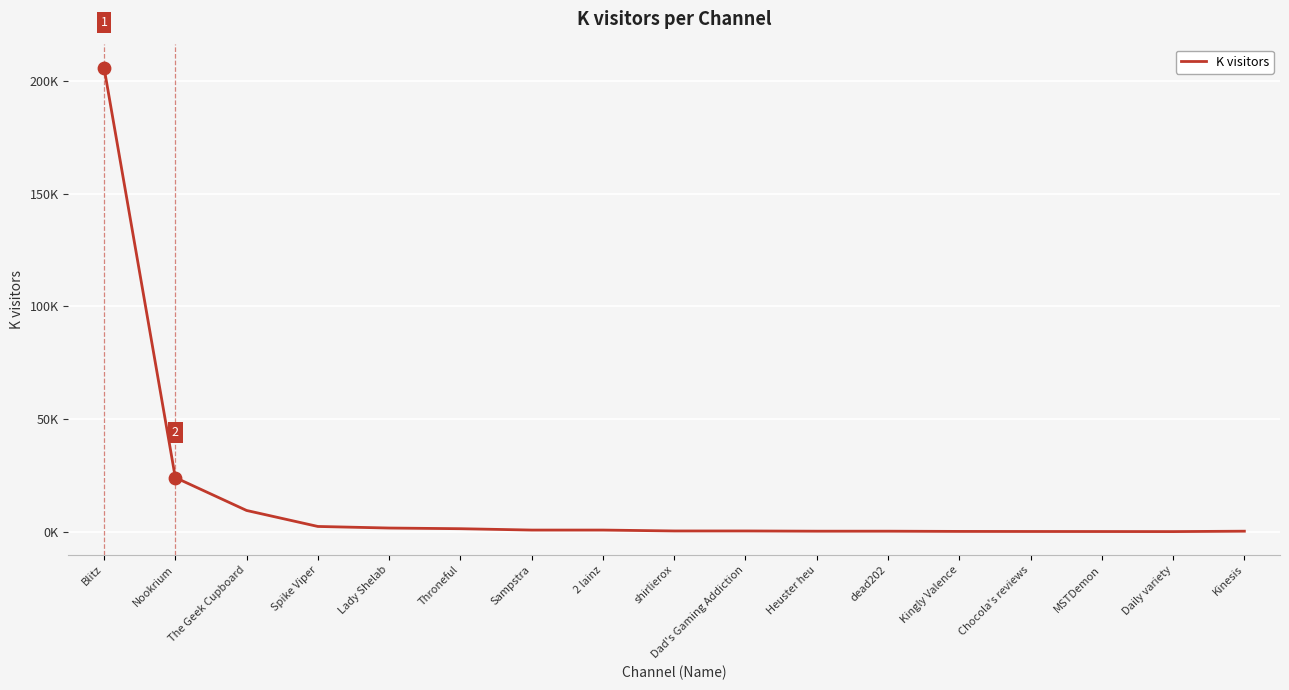

What is the change in value from Sampstra to Kinesis?

-0.5